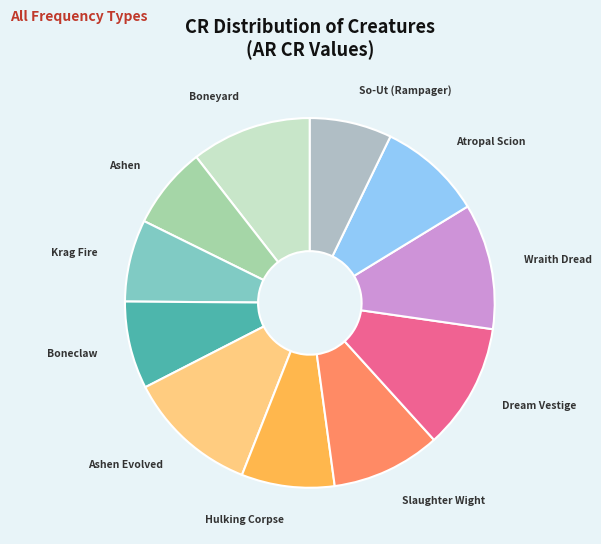

Is it true that Atropal Scion is 17% of the pie?

False